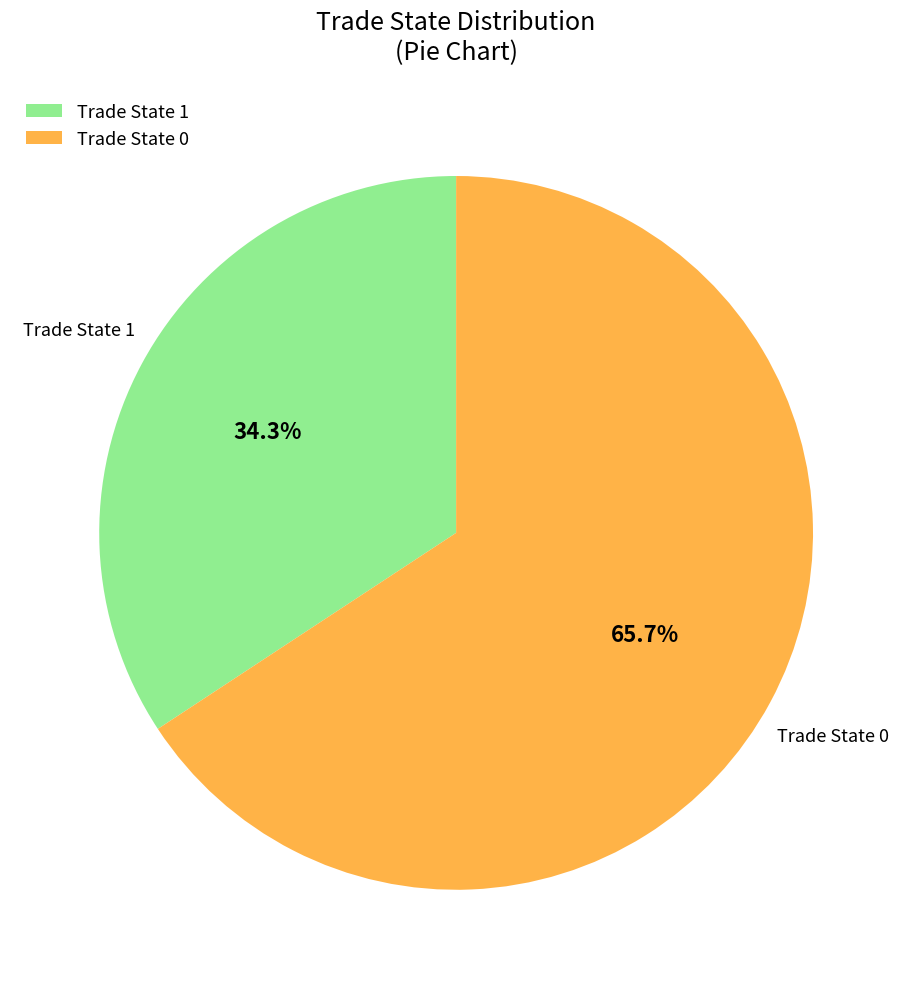

What is the largest slice in the pie chart?

Trade State 0